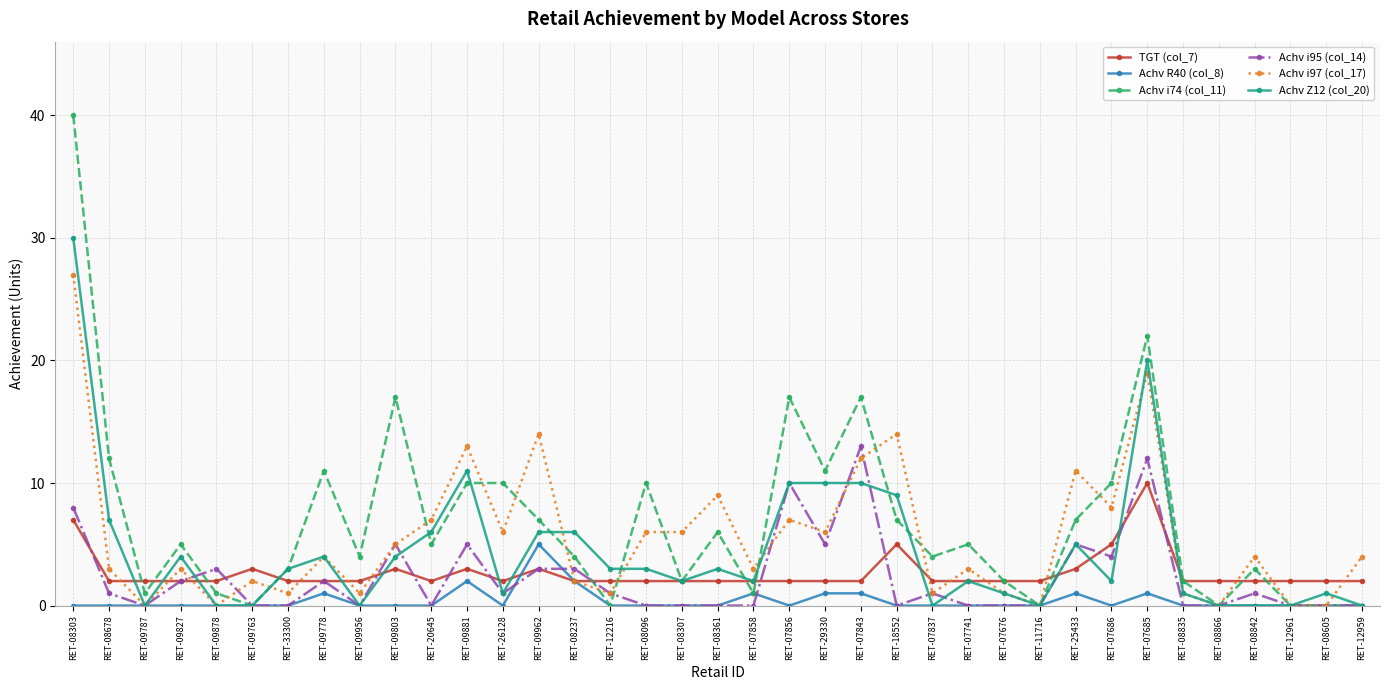

At how many categories does at least one series exceed 20?

2